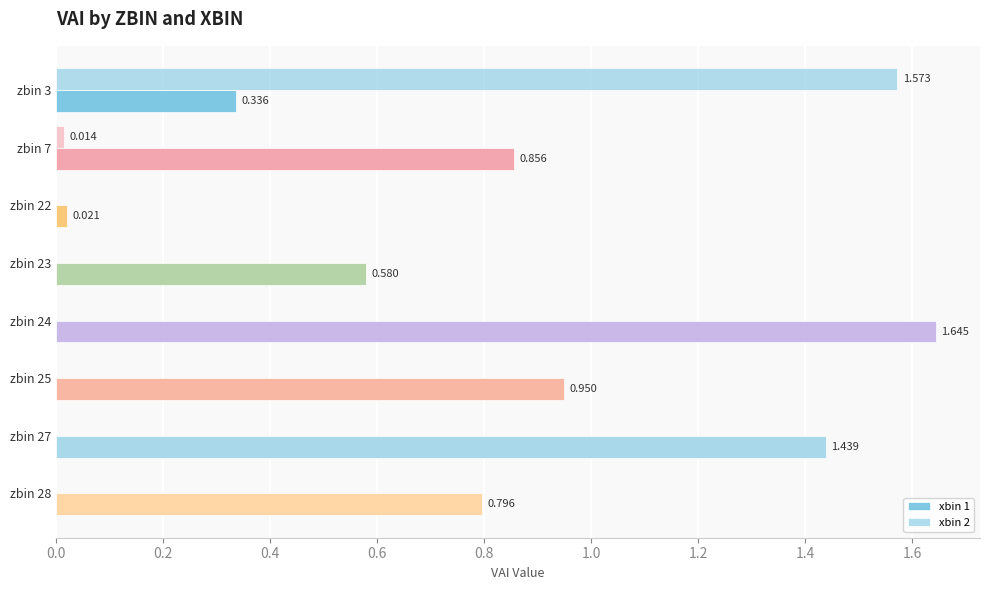

How many positive values does the xbin 2 series have?

2